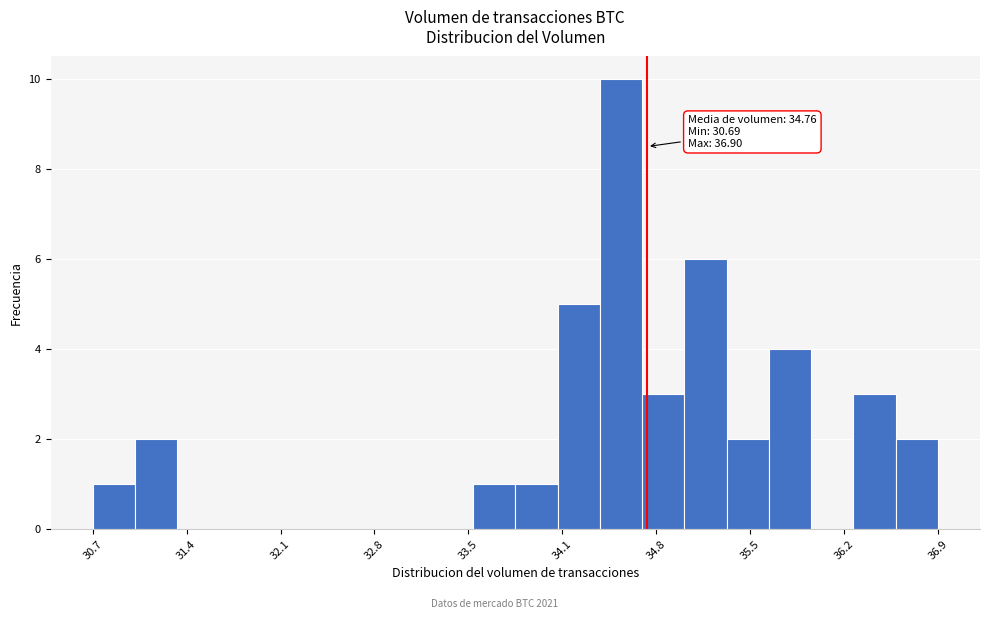

Read against the x-axis, roughly where is the centre of the tallest bar?

34.6